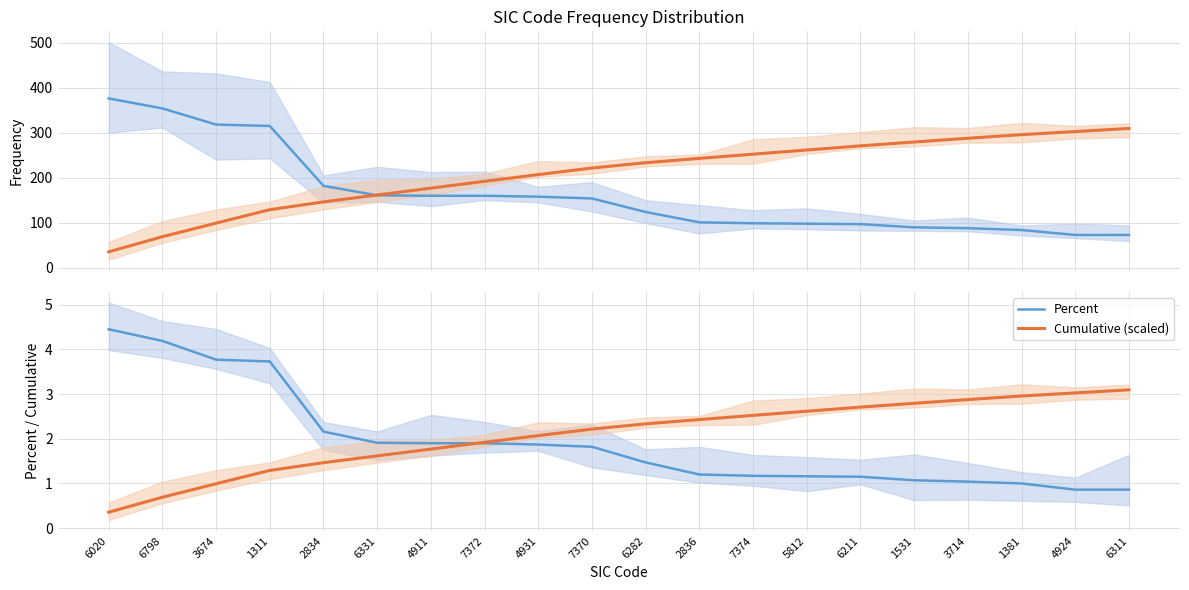

Between 2836 and 7374, which series saw the biggest shift?

Cumulative Percent (×8)